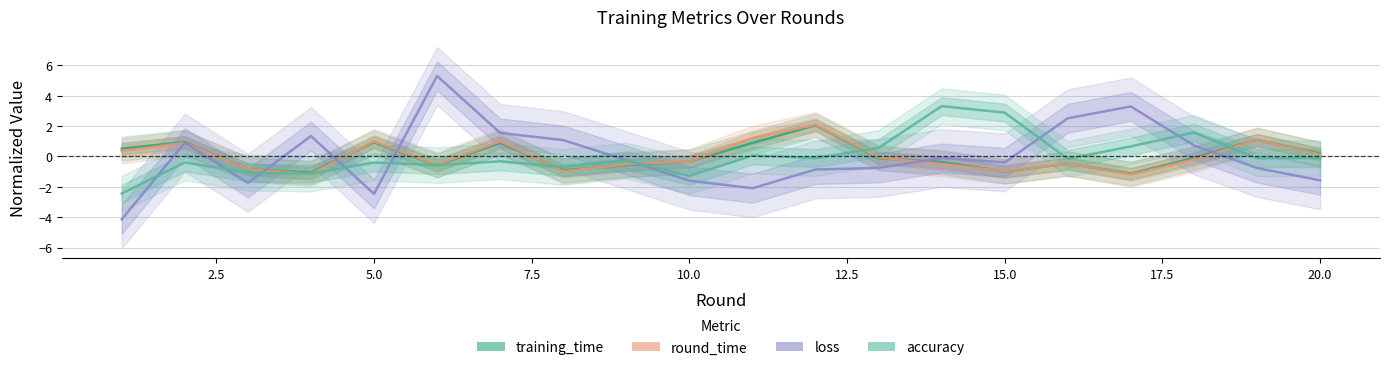

How many lines are shown in the chart?

4